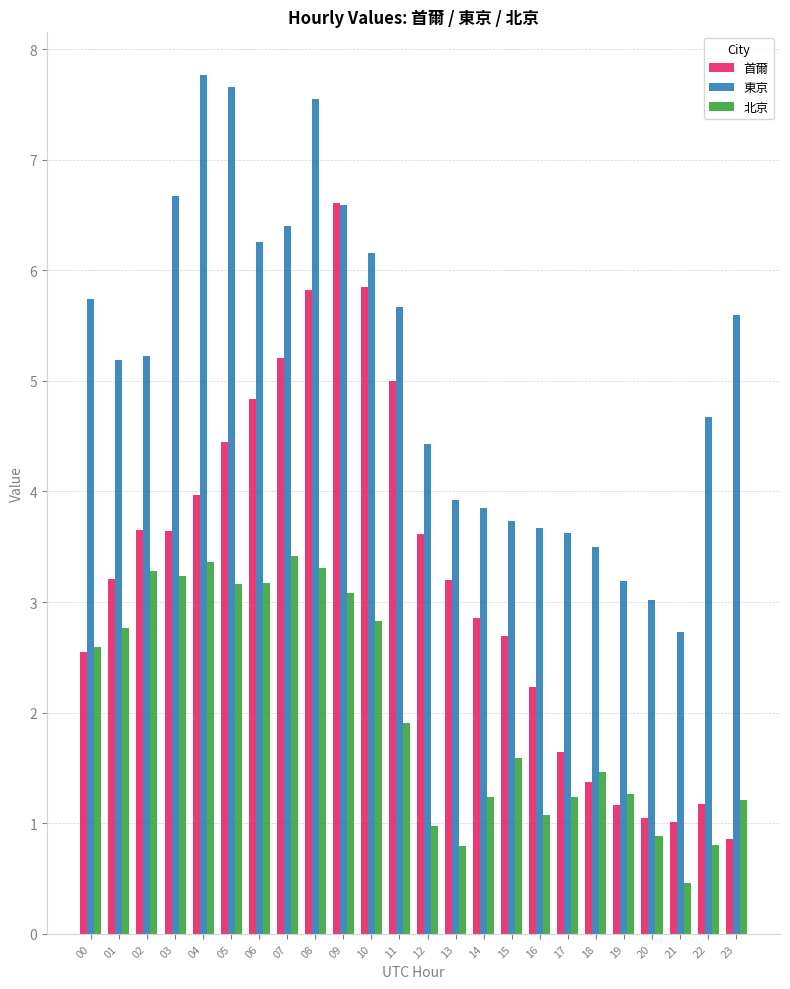

What is the value of the 東京 bar at the 3rd from the left?

5.2